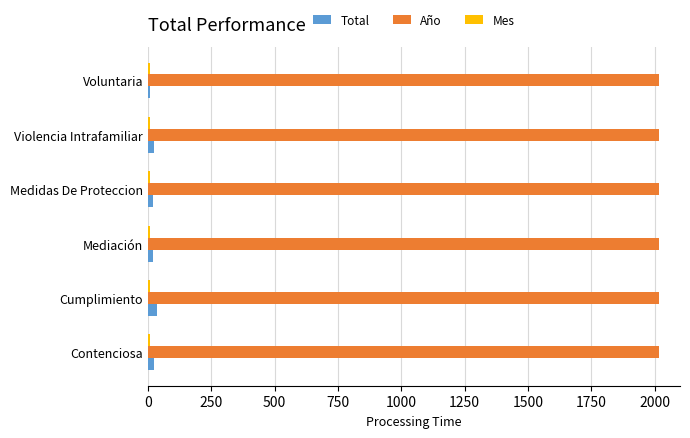

Is it true that Año equals 2943 at Cumplimiento?

False